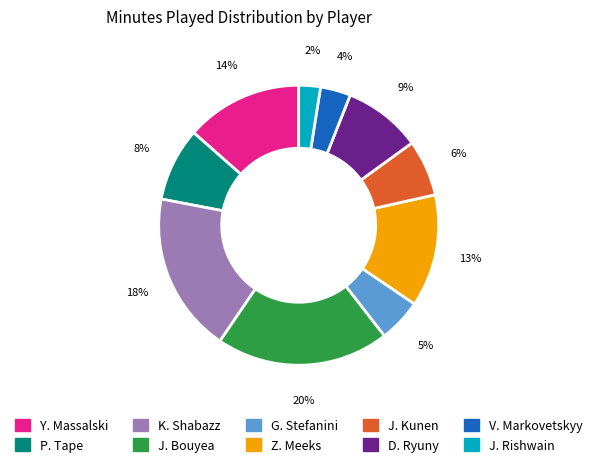

The Y. Massalski slice represents 14% of the pie. True or false?

True